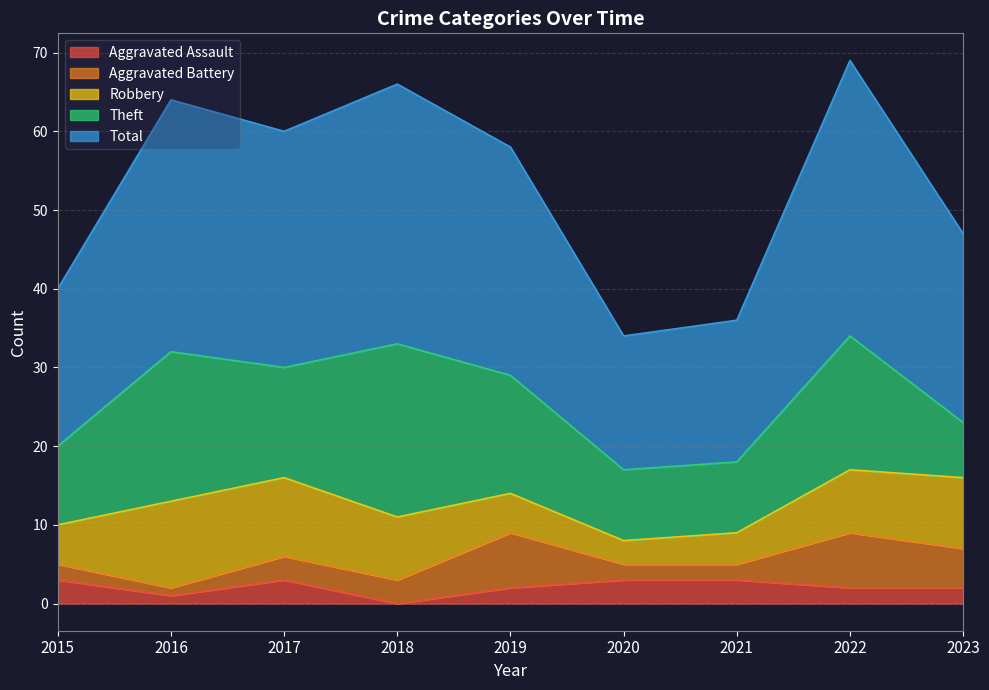

List the labels in order of Theft value, smallest first.

2023, 2020, 2021, 2015, 2017, 2019, 2022, 2016, 2018